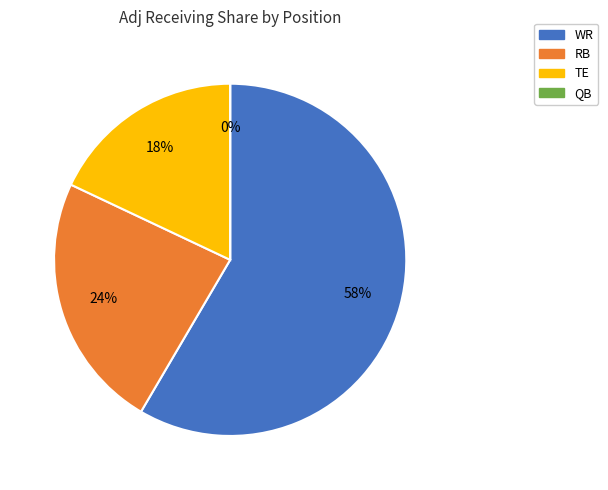

Which has a higher value, TE or WR?

WR